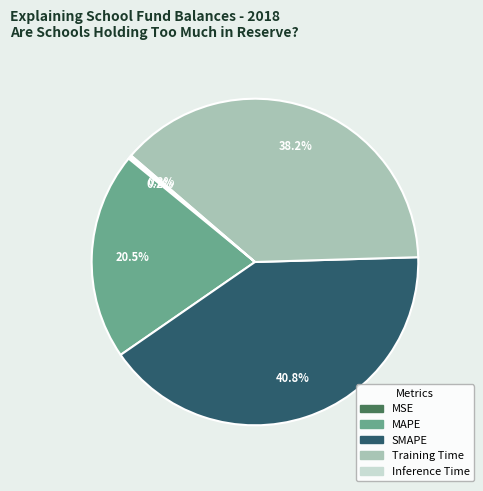

What percentage is NOT represented by SMAPE?

59.2%